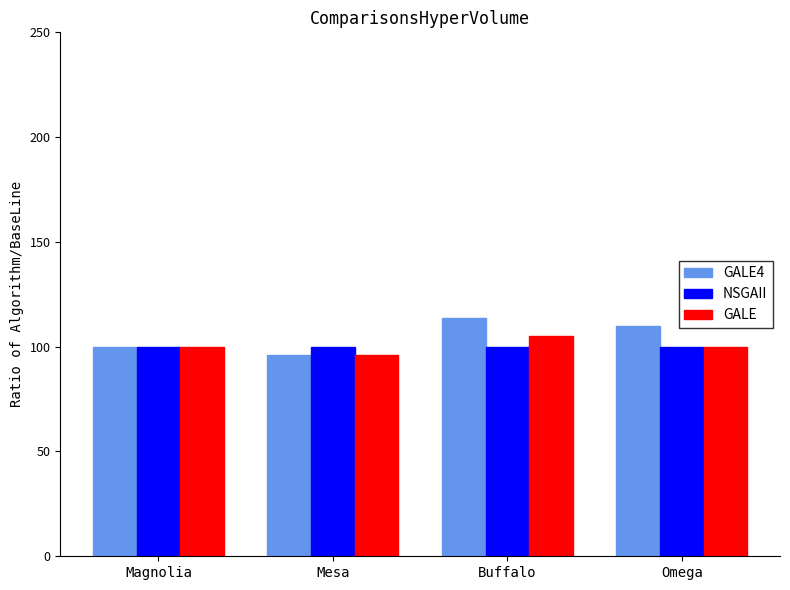

List the series in order of their peak value, lowest first.

NSGAII, GALE, GALE4